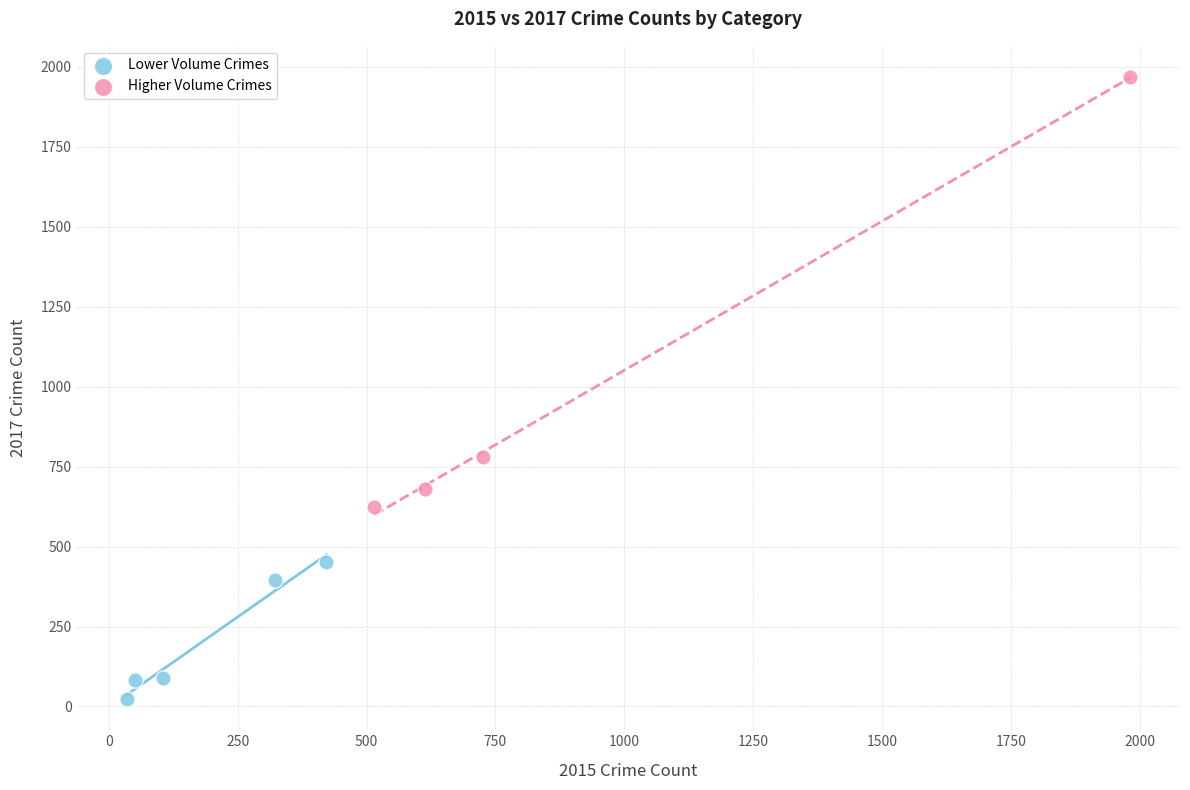

Which series has the widest spread of Y values?

Higher Volume Crimes